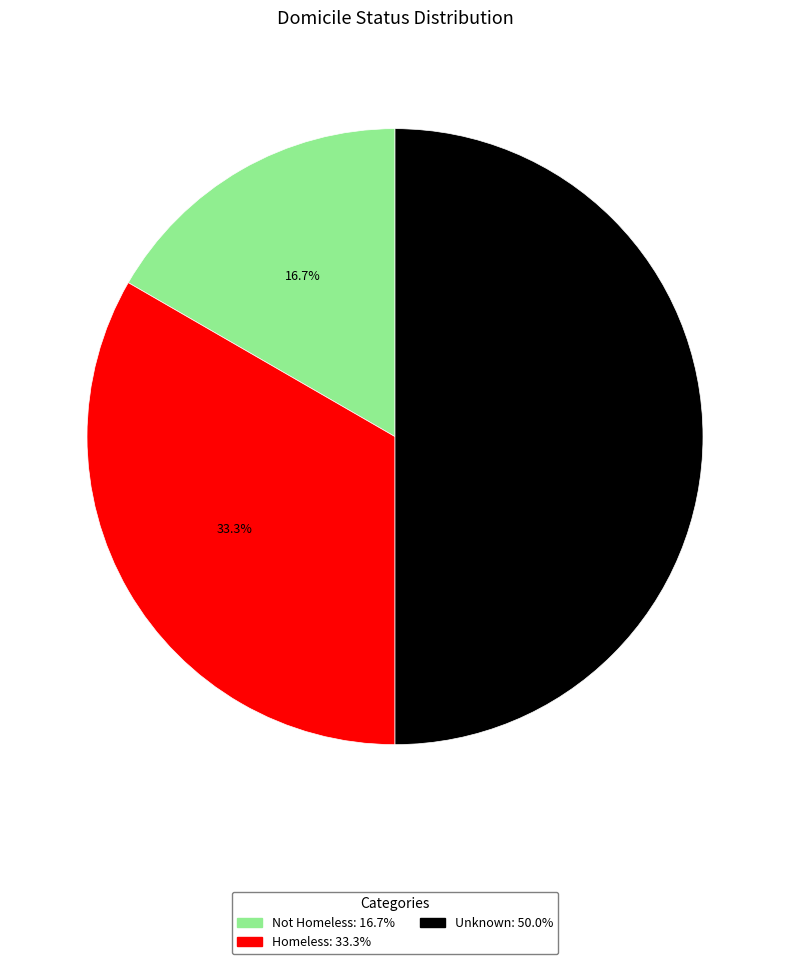

The Unknown slice represents 50% of the pie. True or false?

True